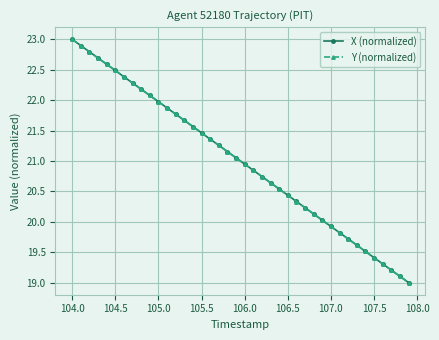

What is the value of the X (normalized) point at the 14th from the left?

21.7